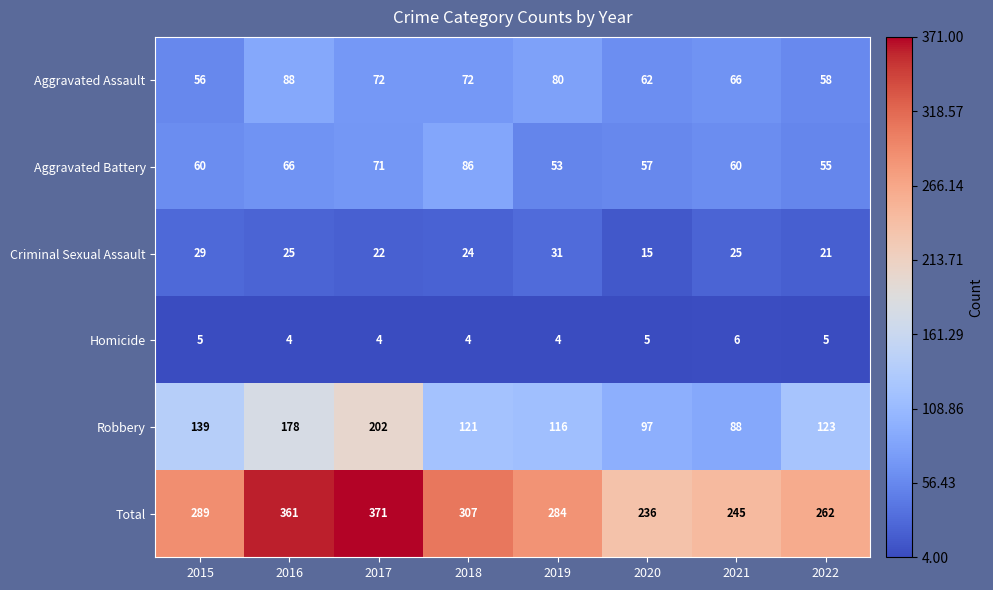

Which series changed the most between 2016 and 2019?

Total